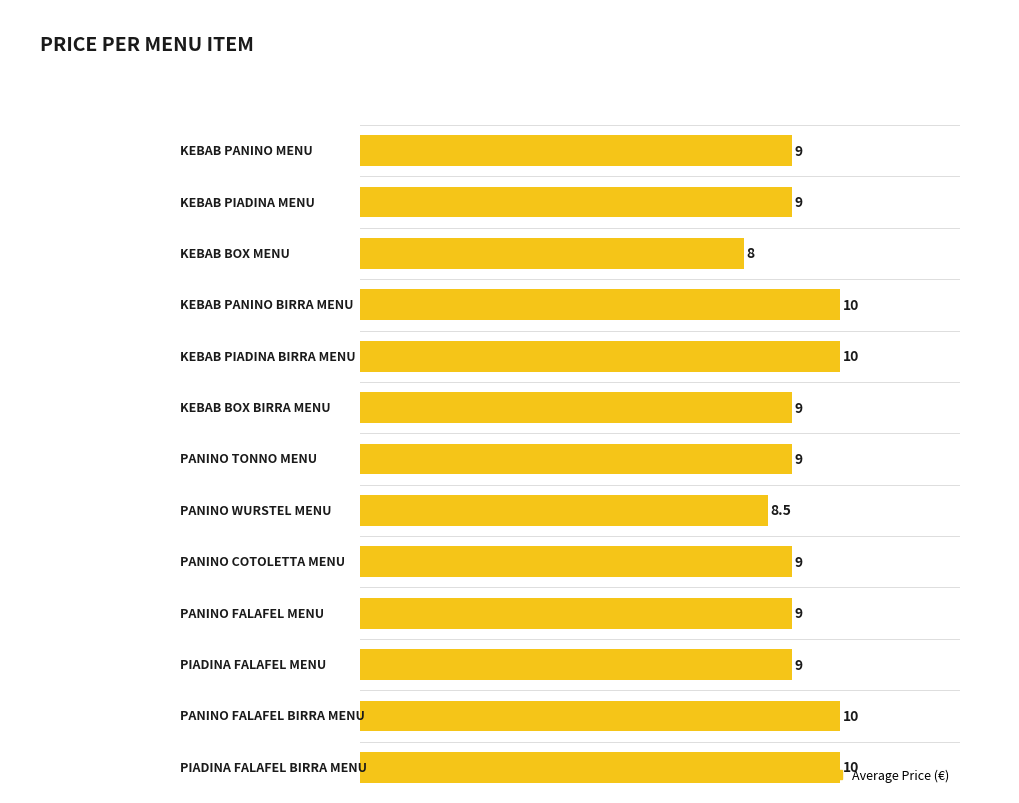

How many values are between 9 and 10?

11